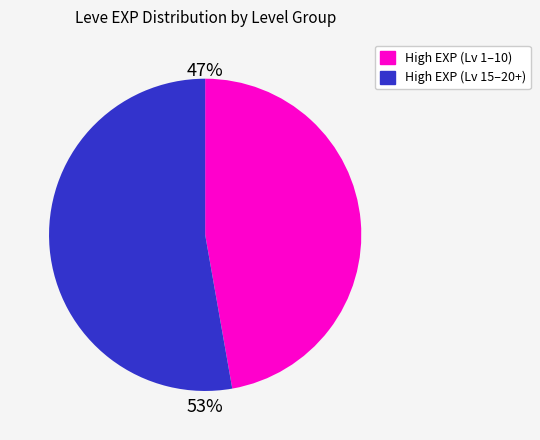

Is there any slice that represents more than half of the pie?

Yes